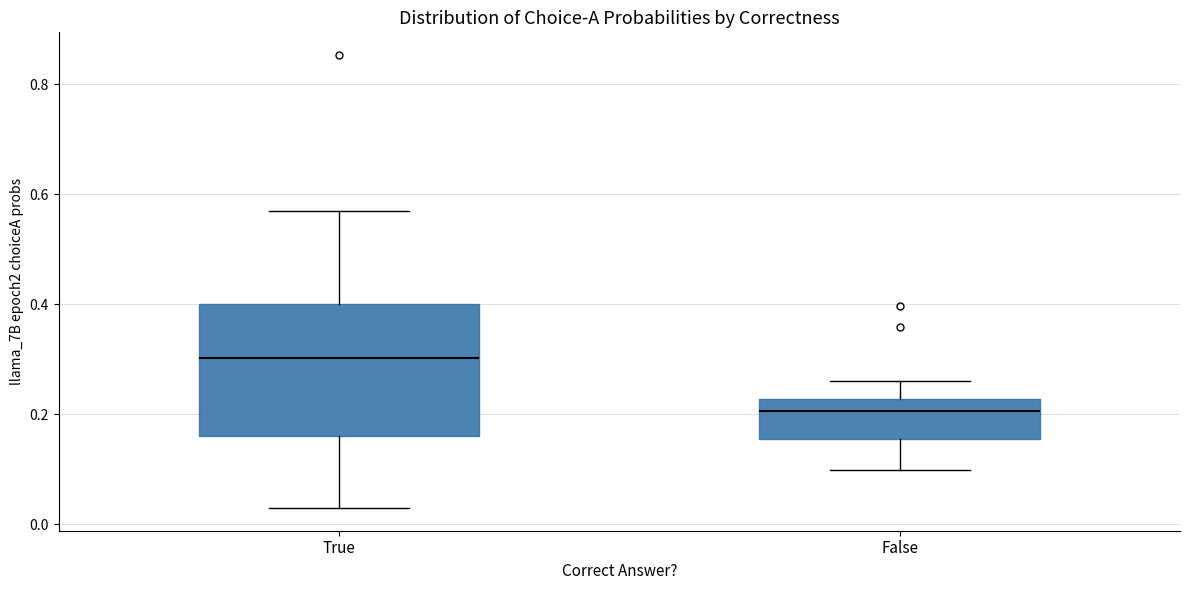

Where does the lower whisker of the box for True end on the y-axis? The values are not printed on the chart, so give them approximately, as read against the axis.

0.02